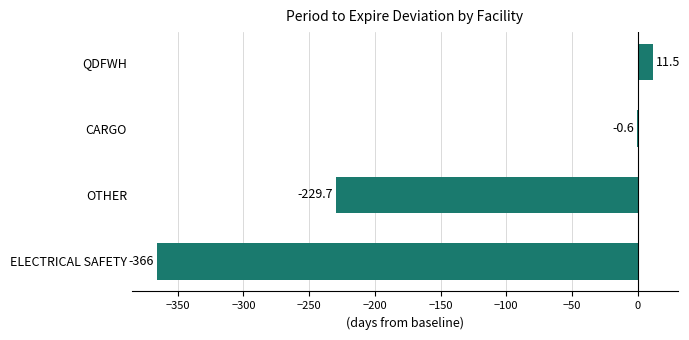

What is the sum of all values?

-584.8